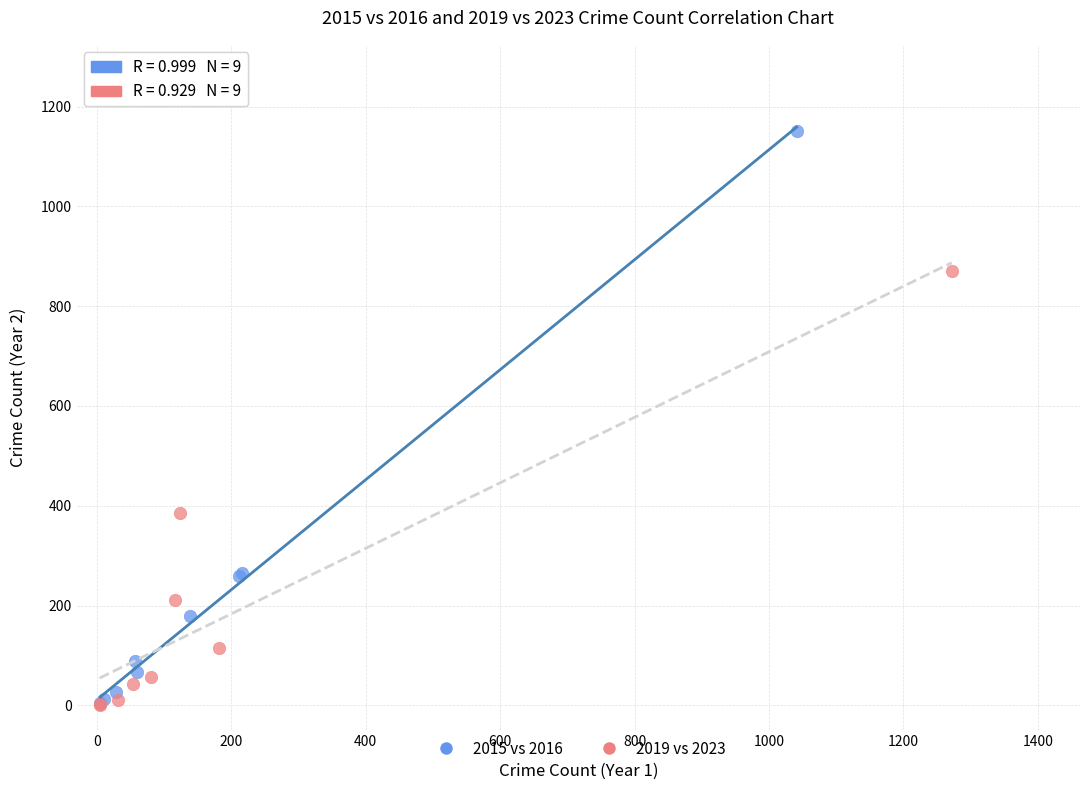

Which series has the widest spread of Y values?

2015 vs 2016